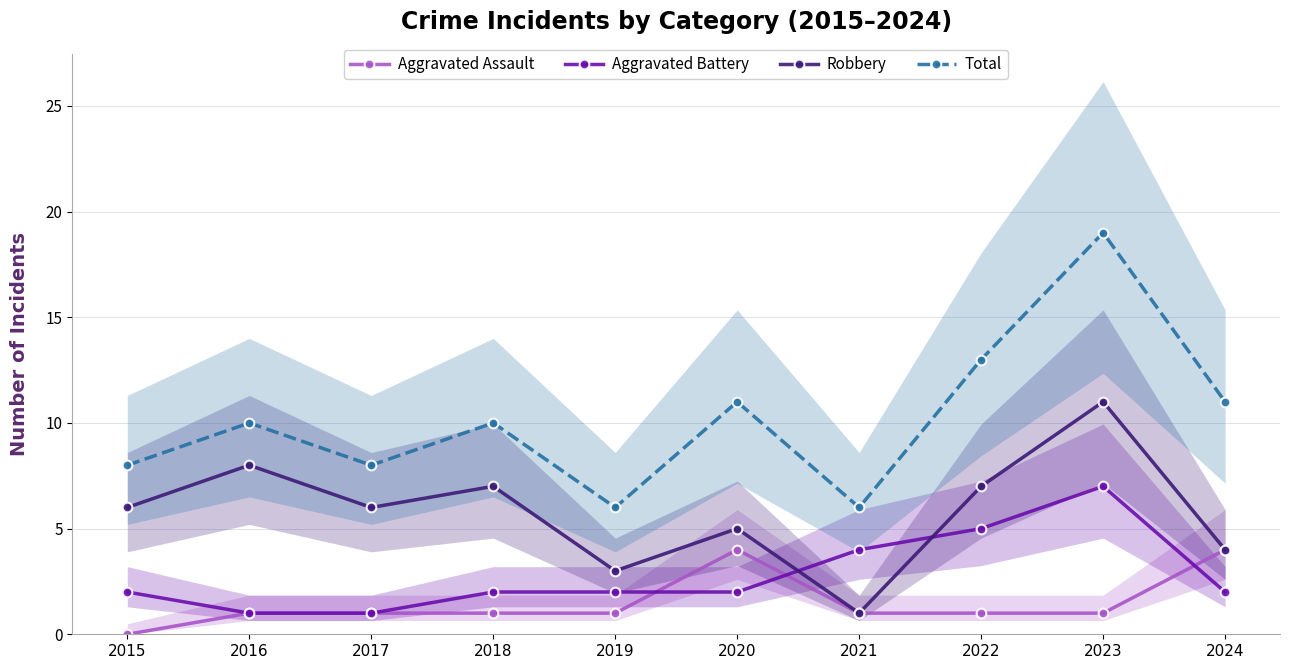

Reading left to right, what are all the values shown in this chart?

Aggravated Assault: 0	1	1	1	1	4	1	1	1	4
Aggravated Battery: 2	1	1	2	2	2	4	5	7	2
Robbery: 6	8	6	7	3	5	1	7	11	4
Total: 8	10	8	10	6	11	6	13	19	11